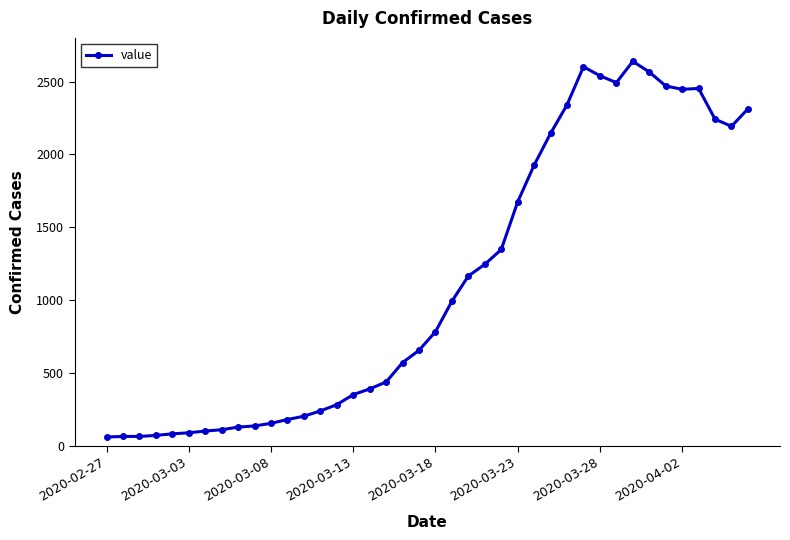

What is the minimum value shown in the chart?

61